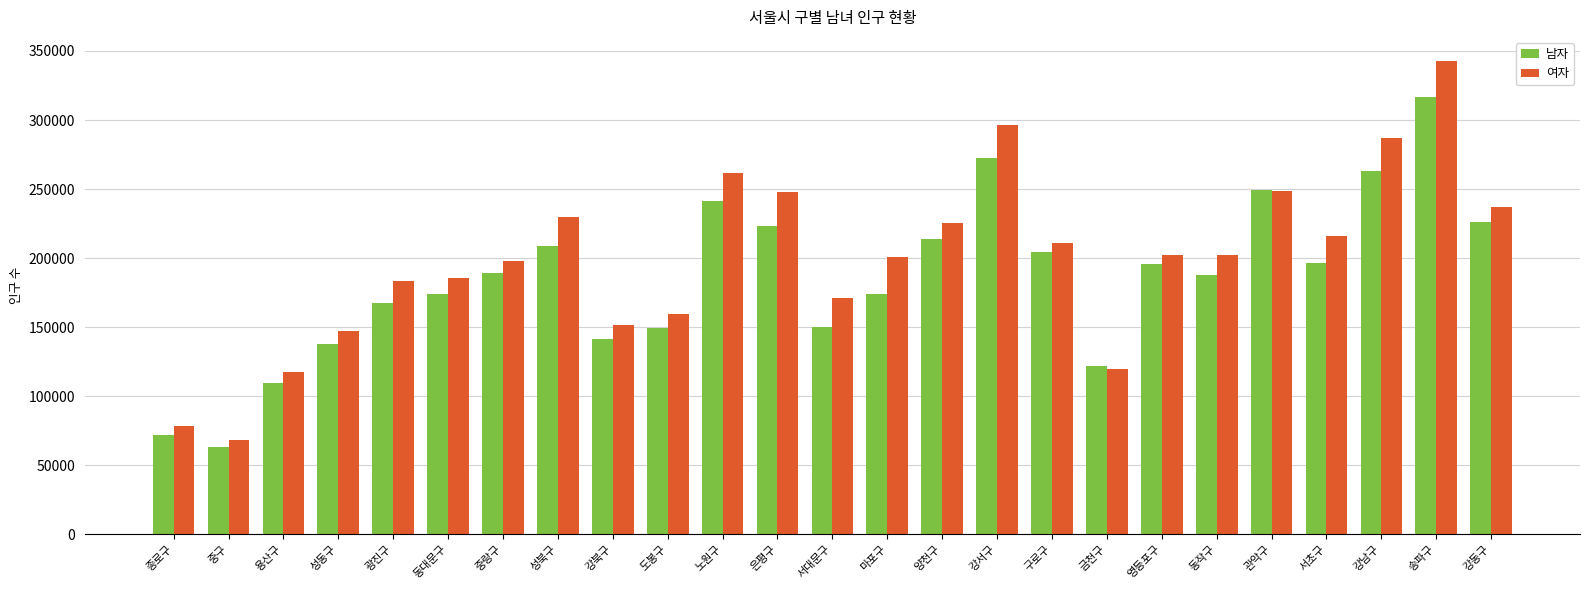

Rank the series by their maximum value, from highest to lowest.

여자, 남자